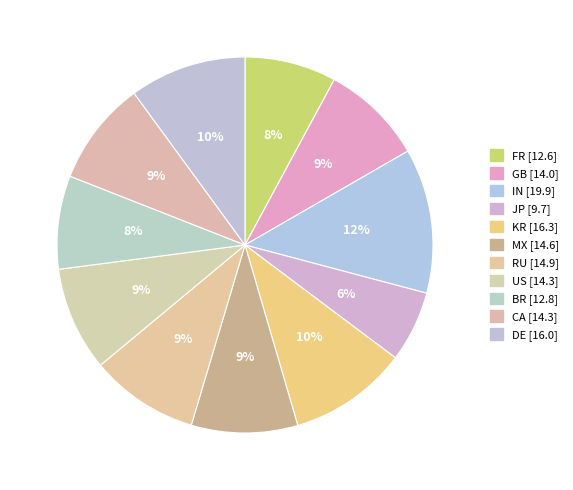

What percentage is the BR slice, to the nearest percent?

8%